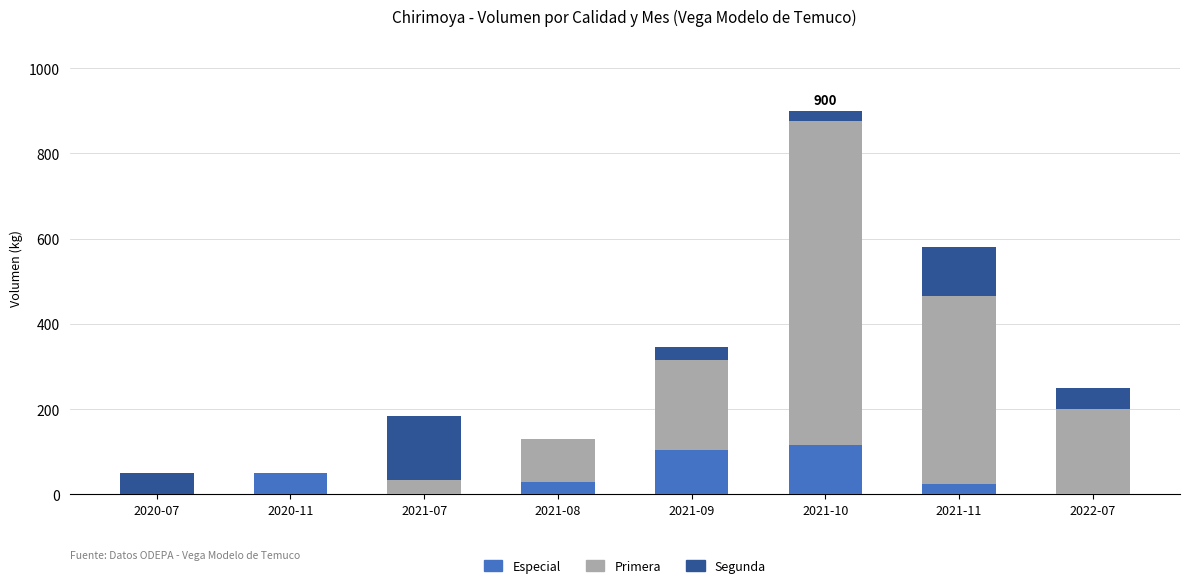

What is the sum of all Especial values?

325